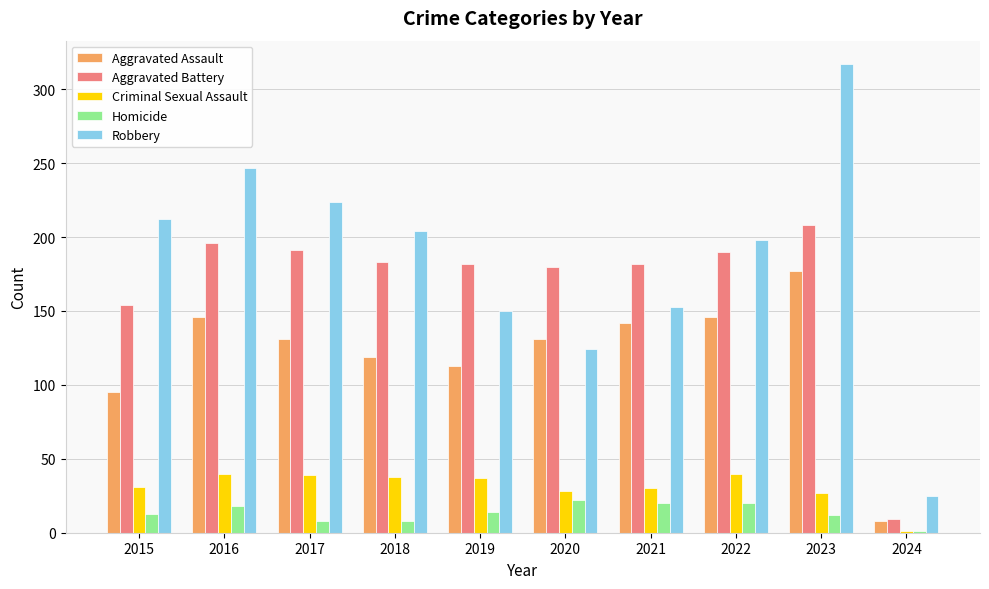

Which series has the widest spread of values?

Robbery